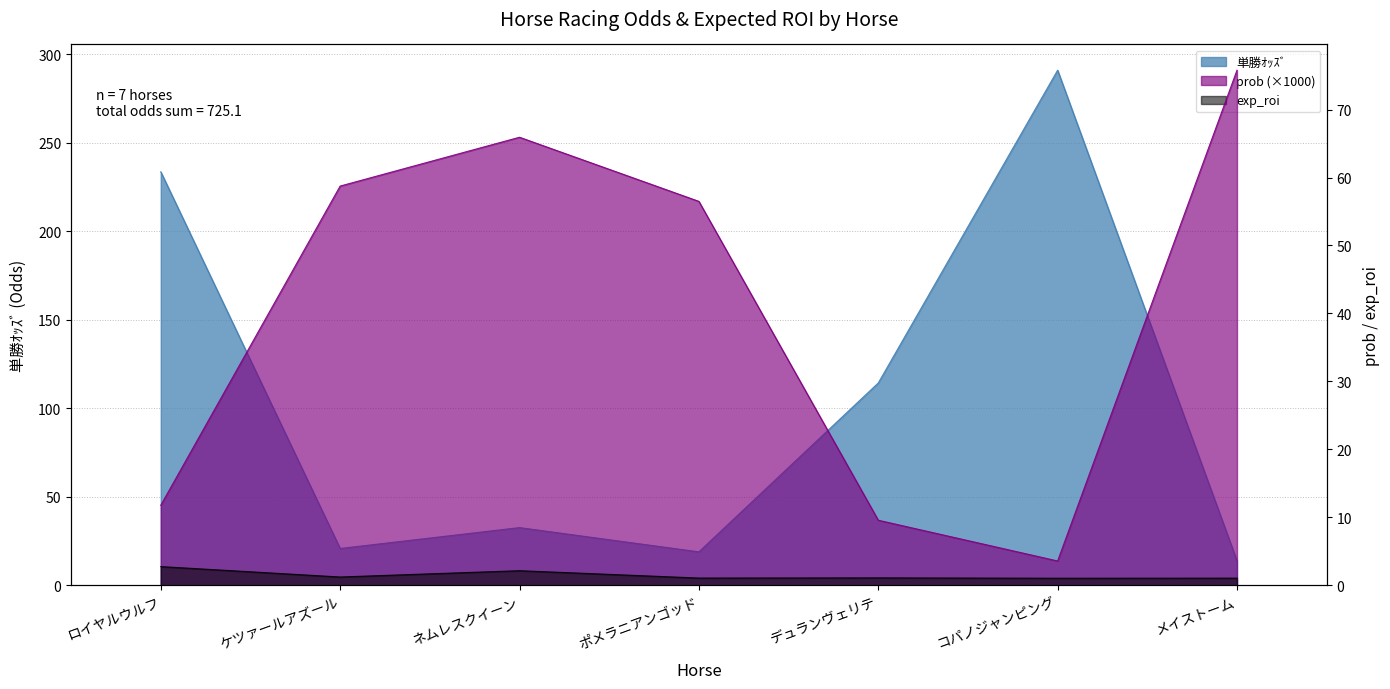

Where is the first local minimum for 単勝ｵｯｽﾞ?

ケツァールアズール